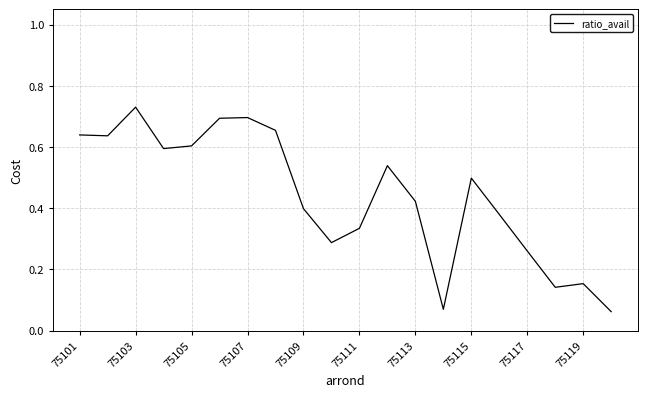

Which category has the highest value across all series?

75103